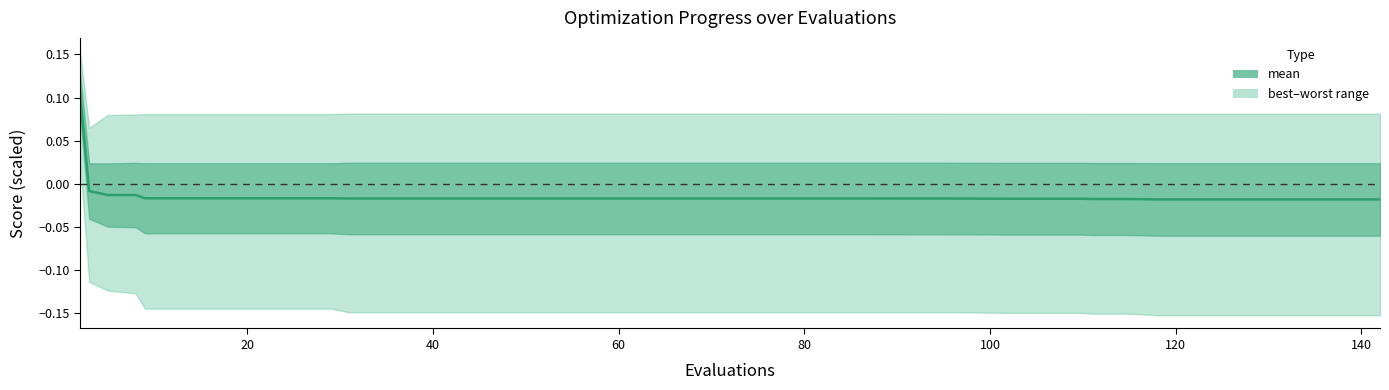

Is it true that the value at 39 is -0.0?

False